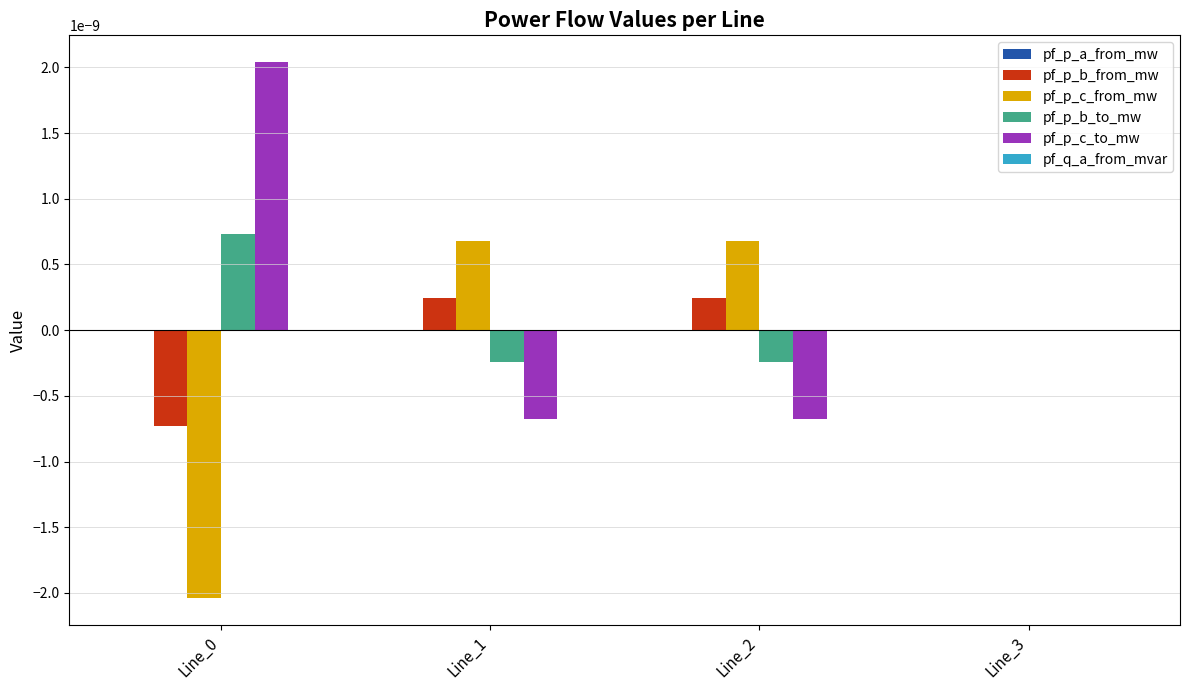

True or false: pf_p_c_from_mw has a value of 0.0 at Line_1.

True